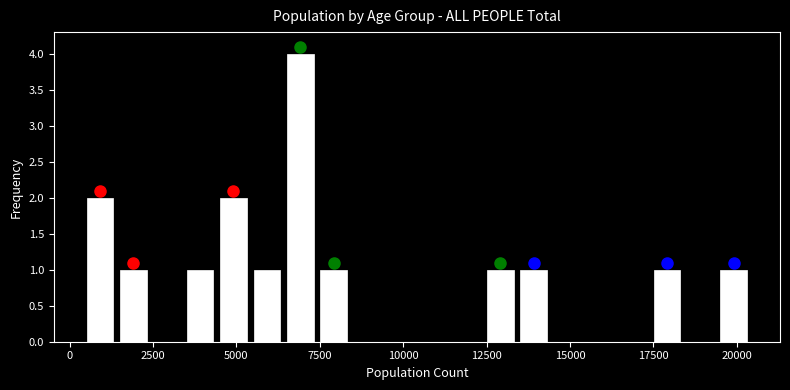

Around what value on the x-axis is the tallest bar? Give the approximate position of its centre, as read against the axis.

7000